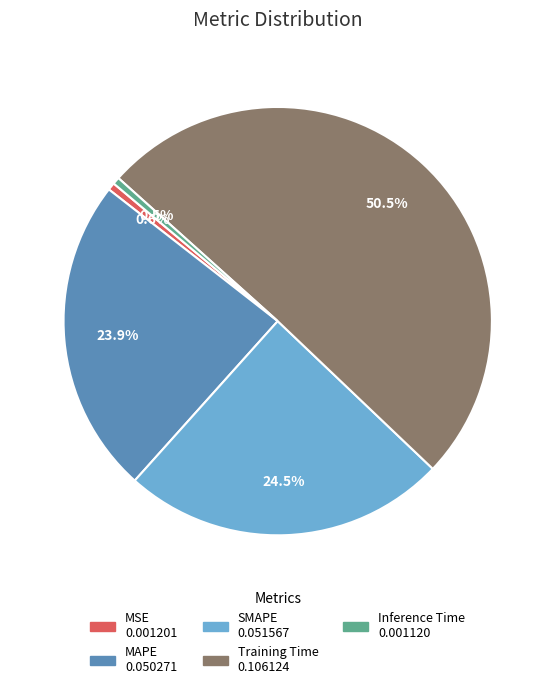

Does Training Time represent more than half of the total?

Yes